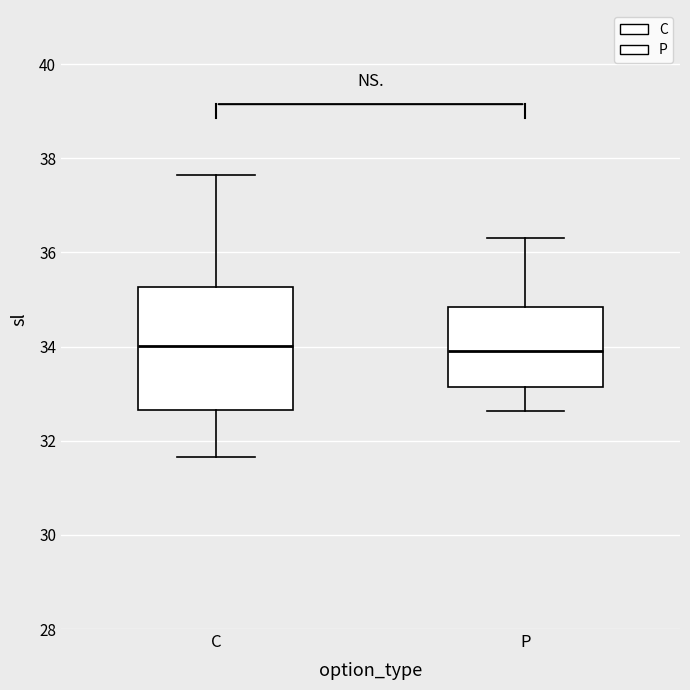

Comparing the boxes themselves (not the whiskers), which one is the tallest?

C